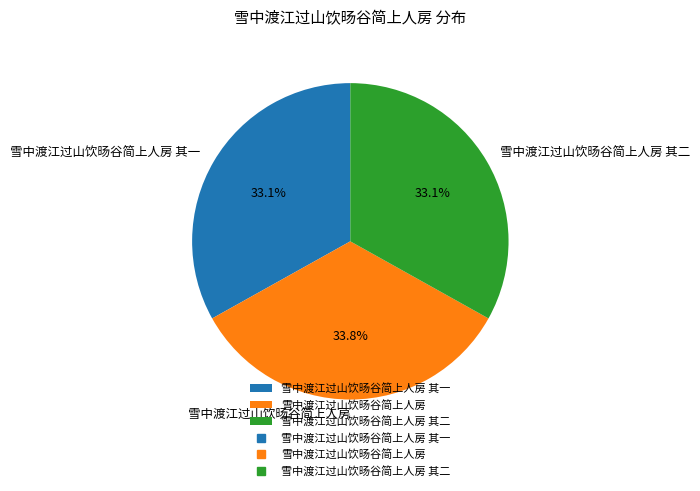

Which has a higher value, 雪中渡江过山饮旸谷简上人房 or 雪中渡江过山饮旸谷简上人房 其二?

雪中渡江过山饮旸谷简上人房